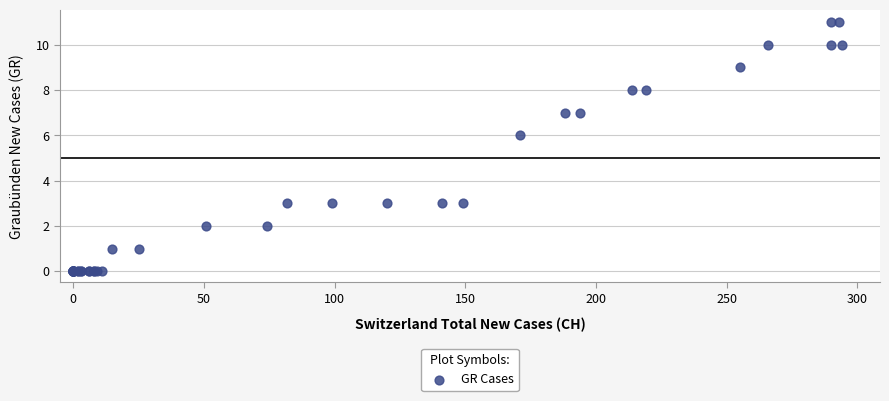

What Y value in the scatter plot is closest to 5?

6